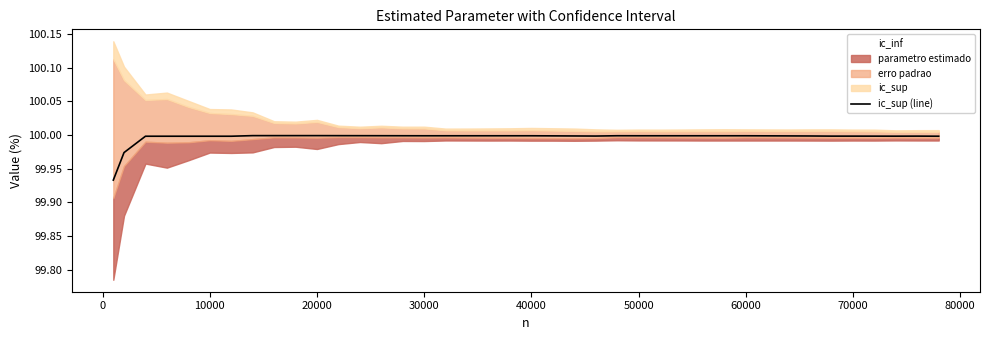

What is the value of the 18th point from the left?

100.0